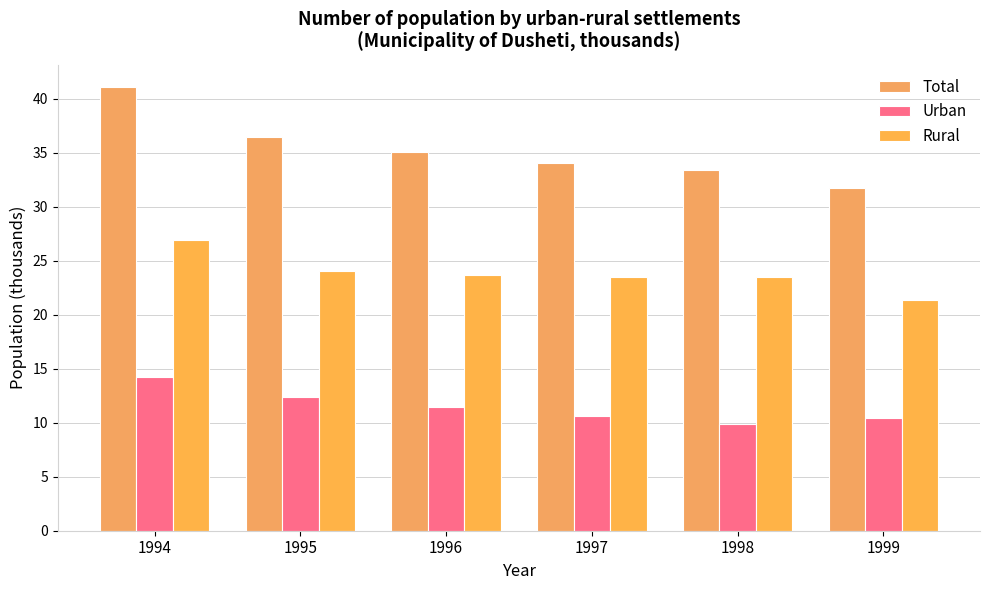

At which label does Urban reach its minimum?

1998